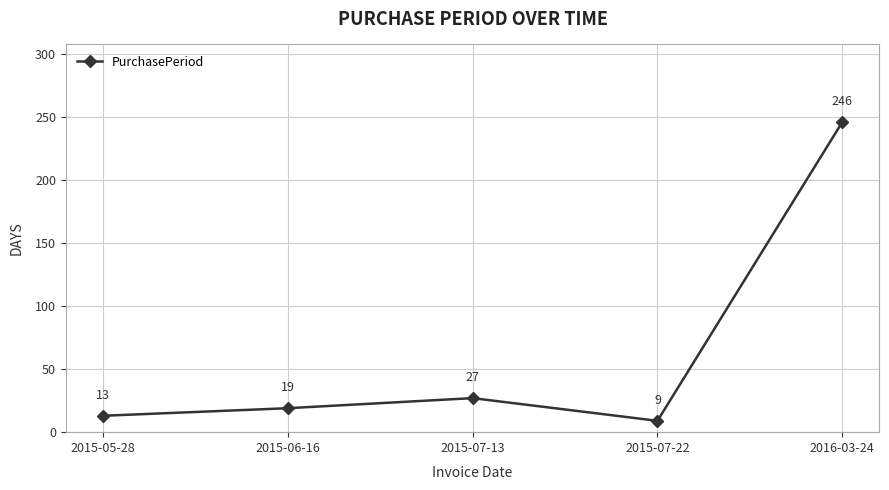

The value at 2015-07-13 is 27. True or false?

True